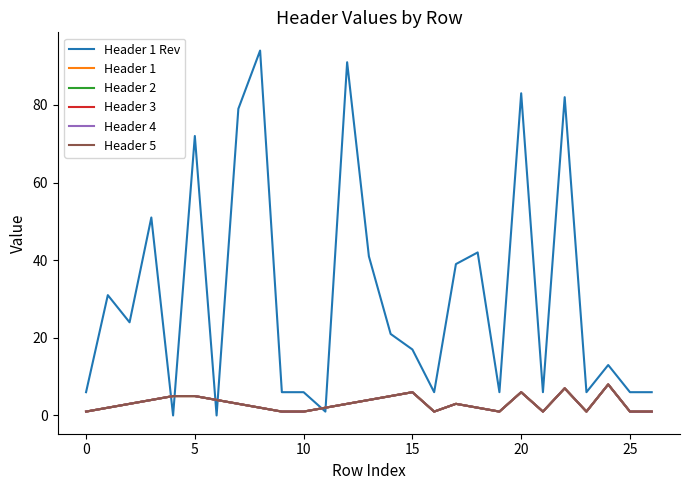

Does the chart have visible grid lines?

No